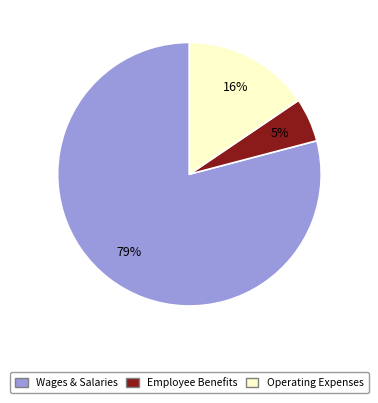

Is there a majority slice in this chart?

Yes